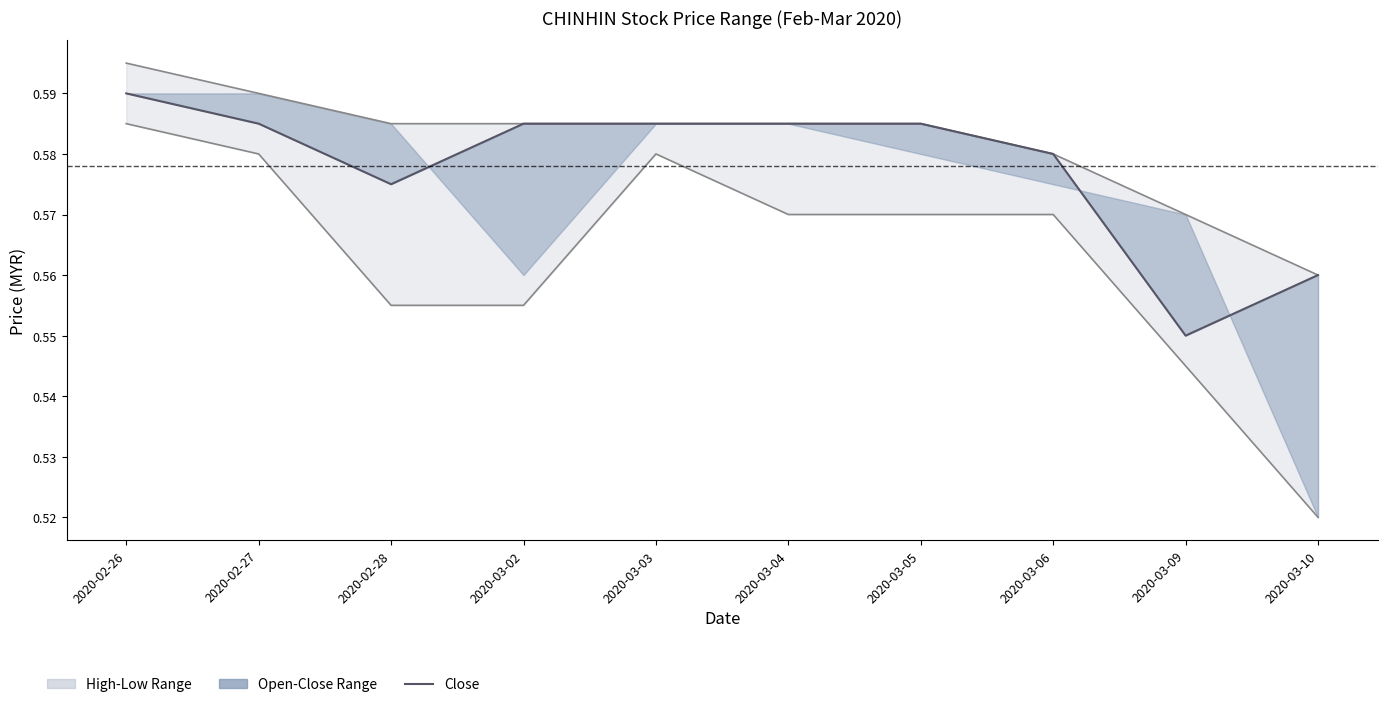

The chart shows a value of 0.6 at 2020-03-06. True or false?

True